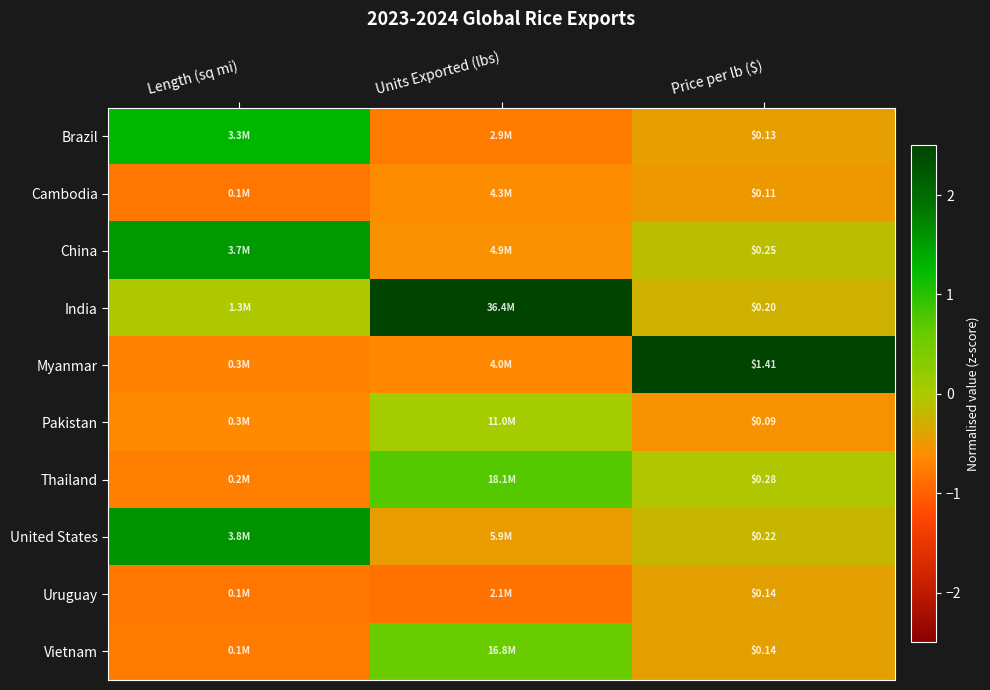

True or false: China has a value of -0.1 at Price per lb ($).

True